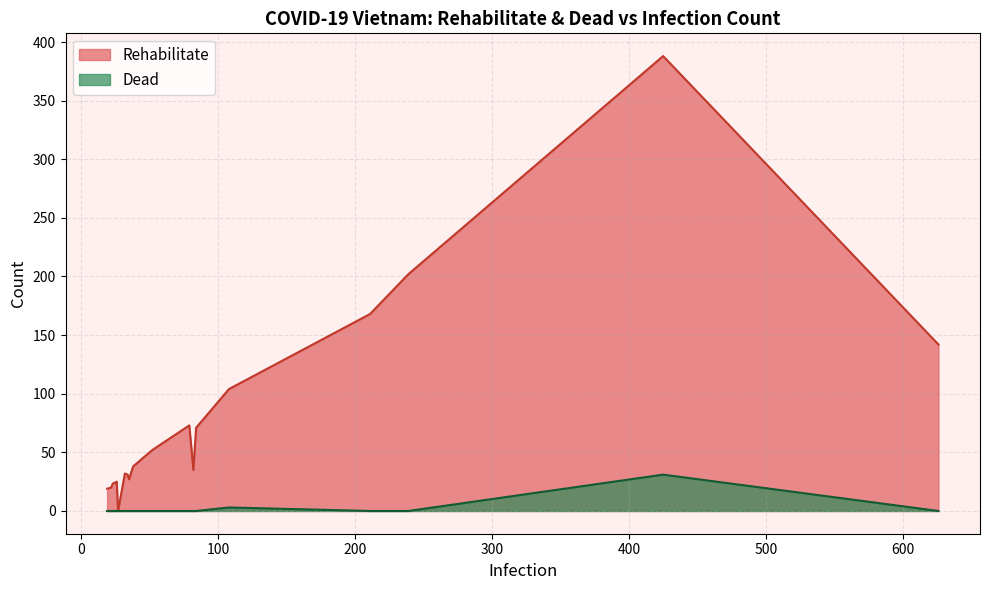

What is the maximum value for Rehabilitate?

388